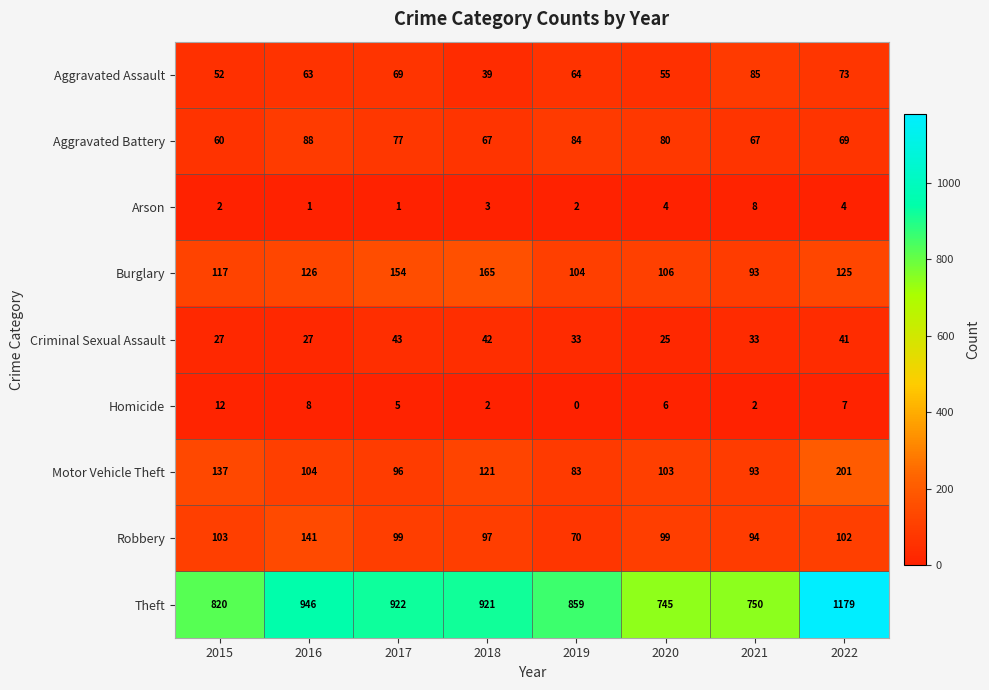

True or false: Burglary has a value of 106 at 2020.

True